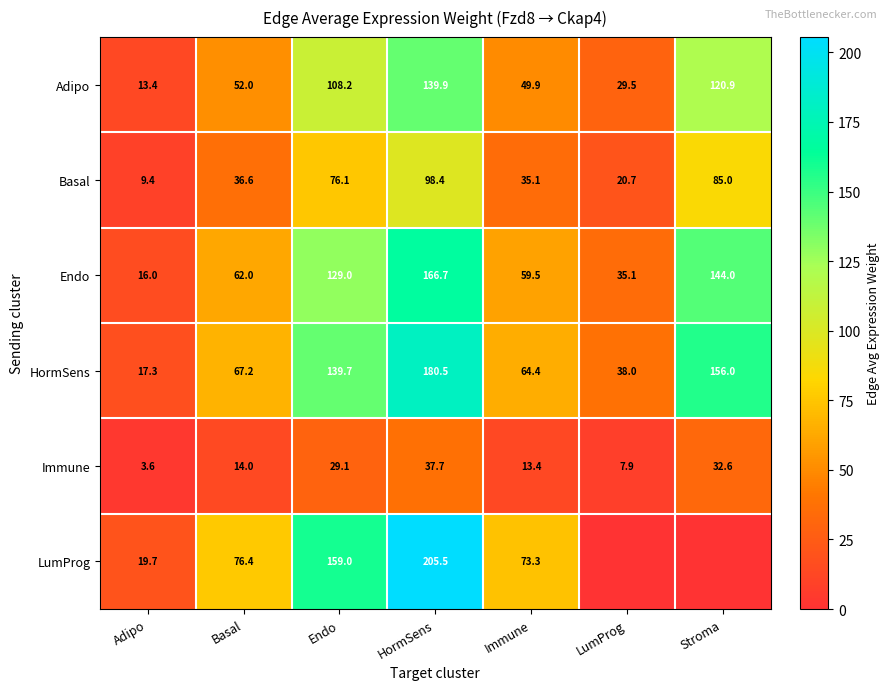

What is the spread (max minus min) of values at Immune?

59.9